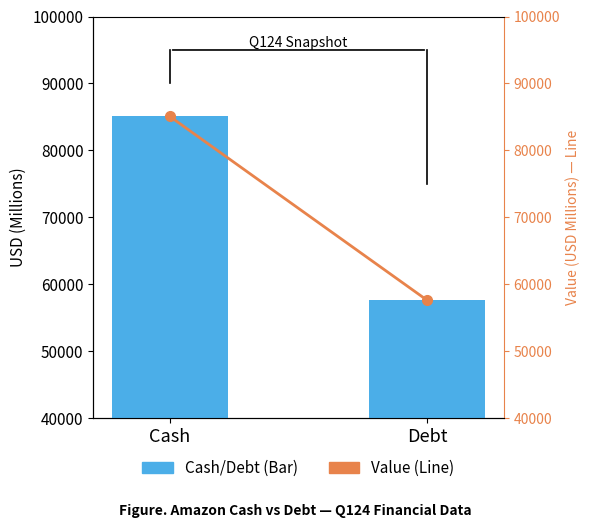

What is the difference between the maximum and minimum values in the Value (line) series?

27440